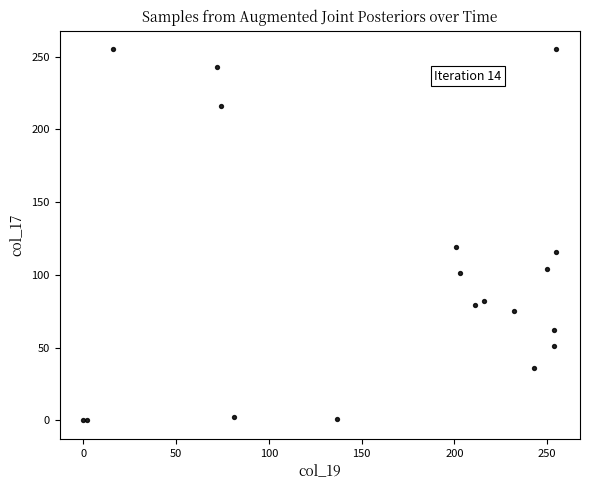

What Y value in the scatter plot is closest to 127?

119